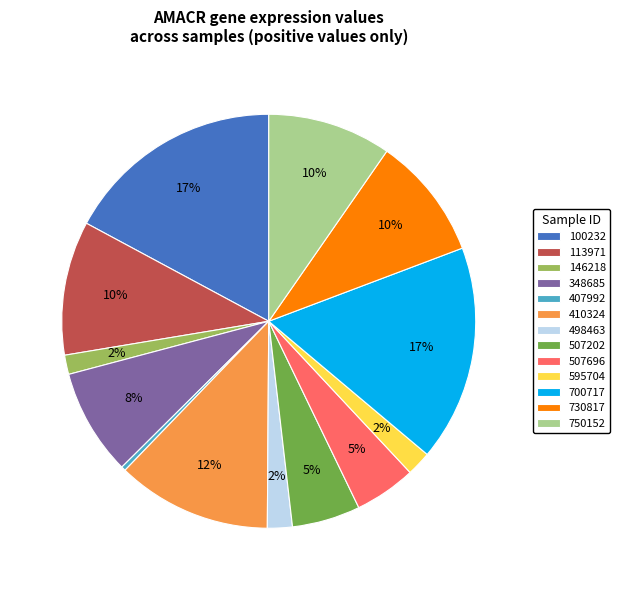

What percentage is the 507696 slice, to the nearest percent?

5%